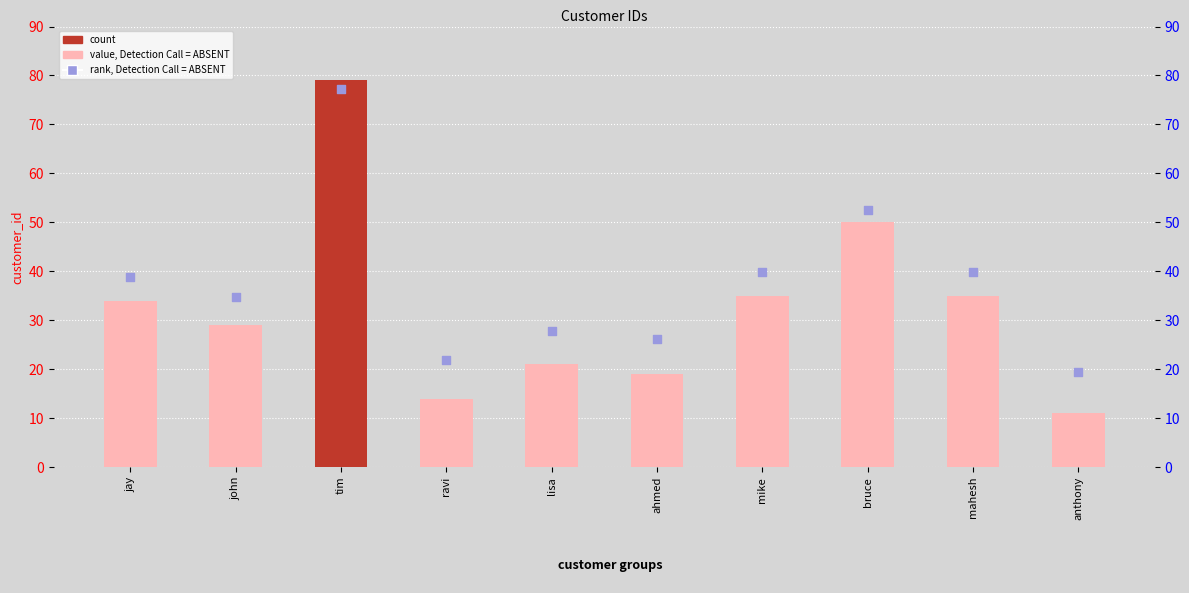

Which series has the widest spread of Y values?

customer_id